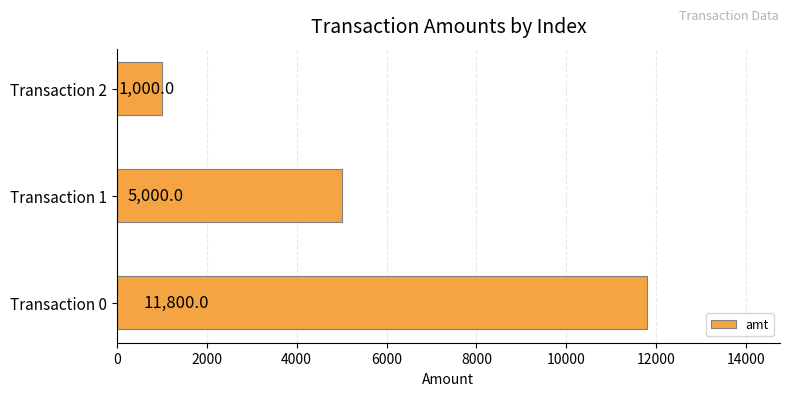

Which label corresponds to the smallest value in the chart?

Transaction 2